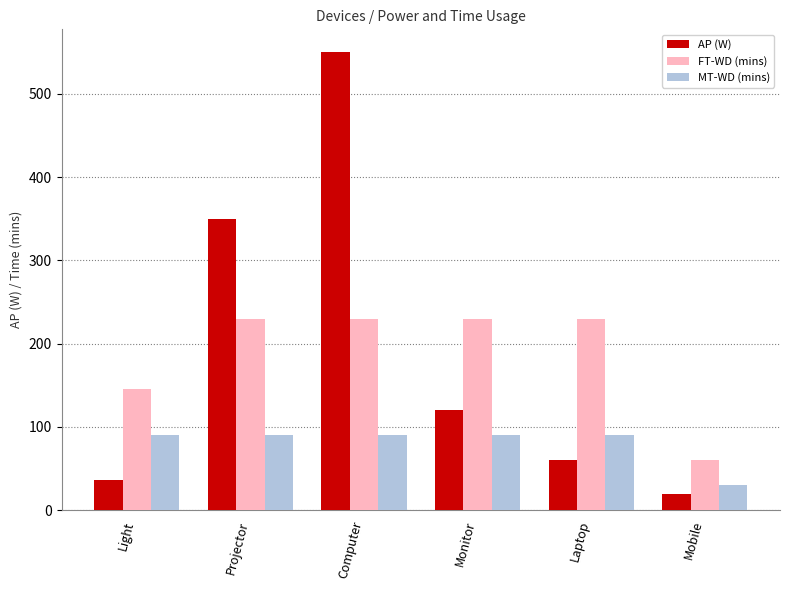

What is the difference between the second highest and second lowest values in the AP (W) series?

314